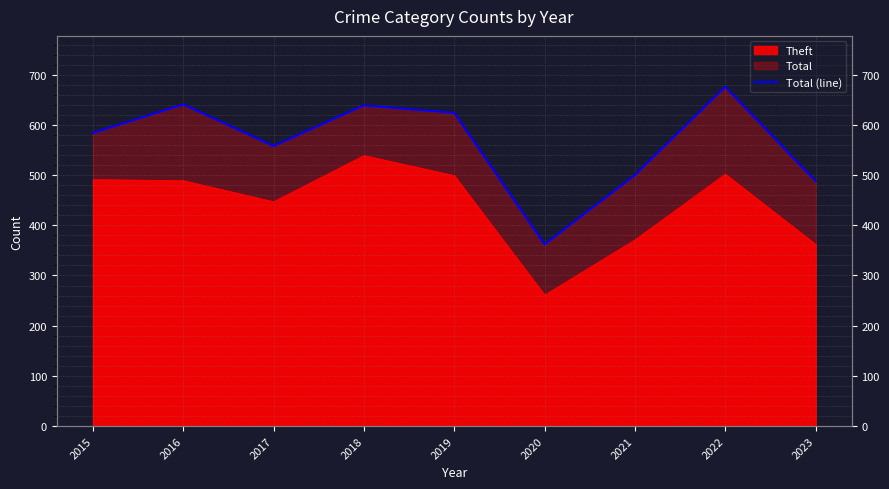

Reading right to left, extract all data points from this chart.

488	676	500	362	624	639	558	641	584